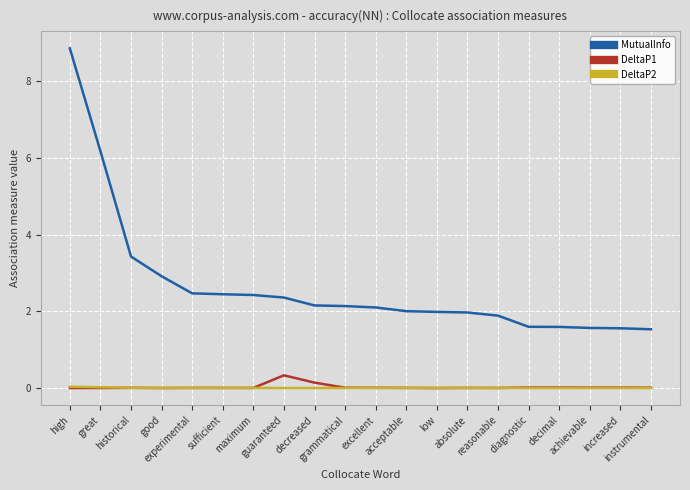

True or false: DeltaP1 has more than 1 points higher than both neighbors.

True